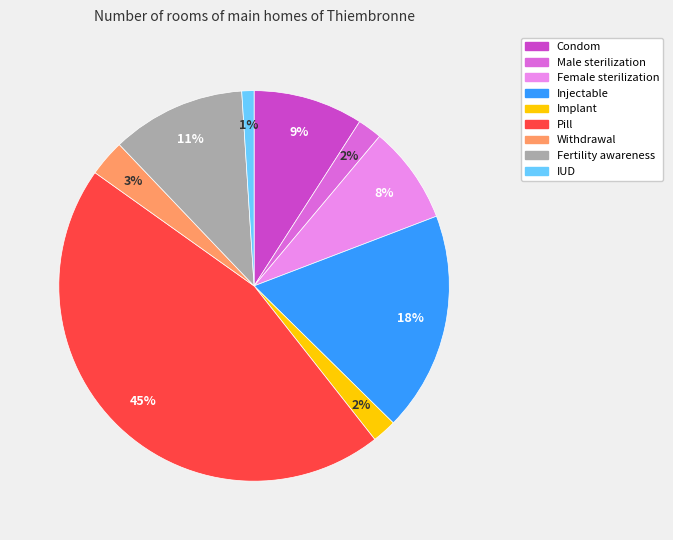

Which slice is the smallest?

IUD